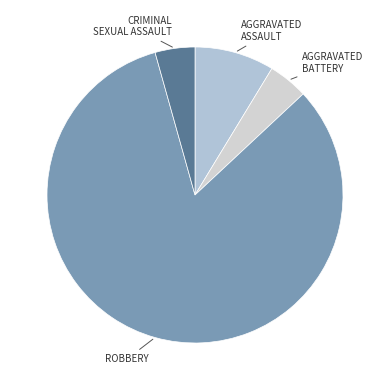

How many segments does this pie chart have?

4